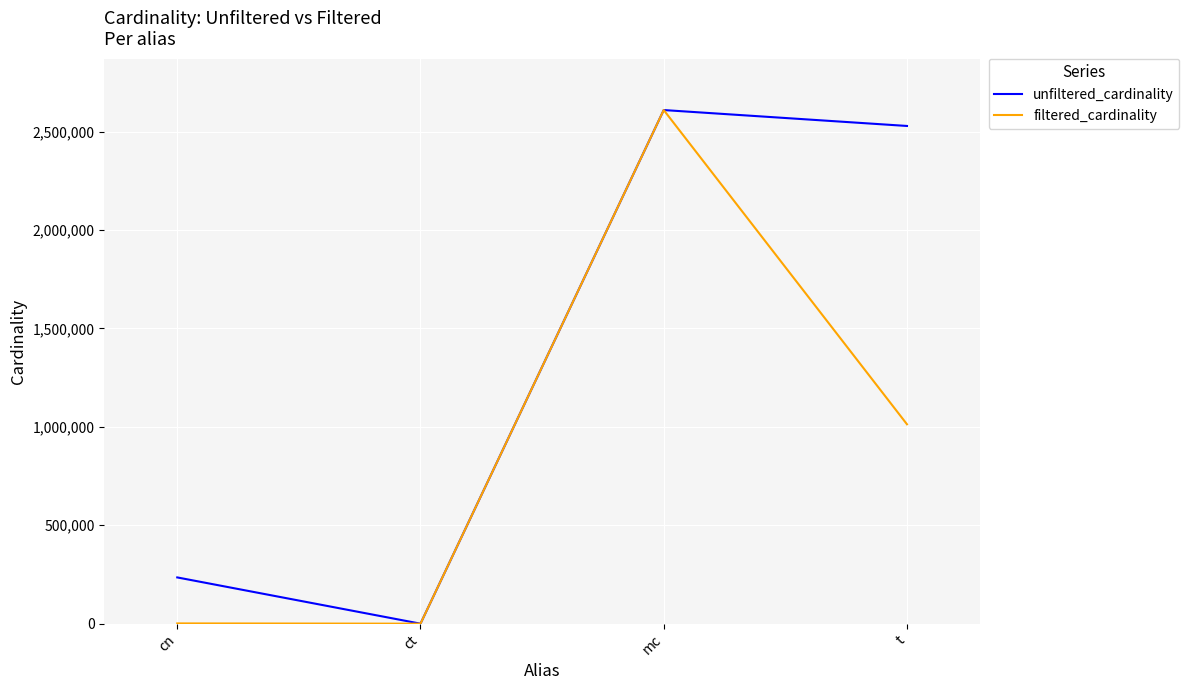

At which category does filtered_cardinality reach its first local valley?

ct